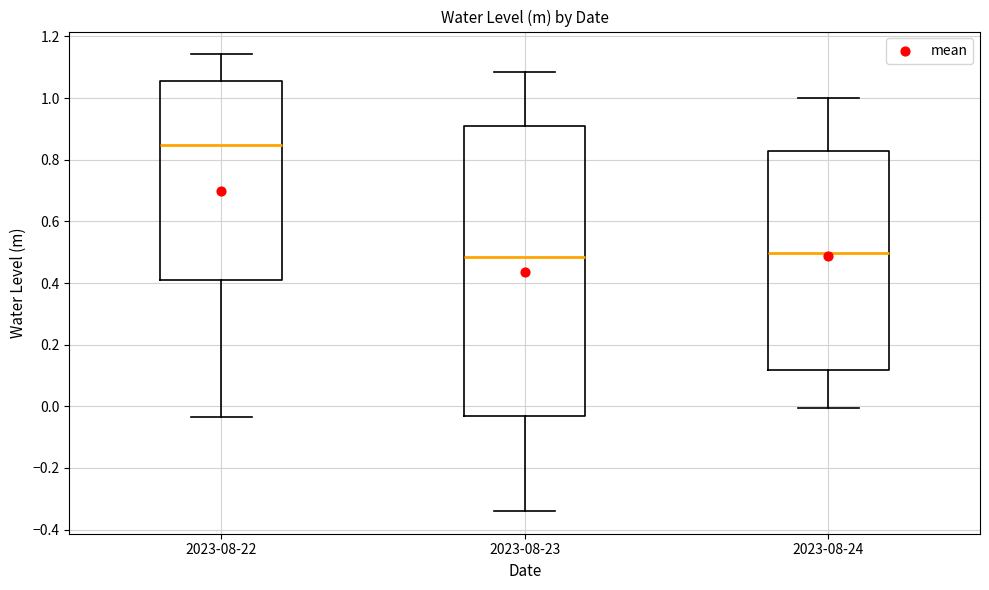

Where does the median line of the box for 2023-08-22 sit on the y-axis? The values are not printed on the chart, so give them approximately, as read against the axis.

0.84